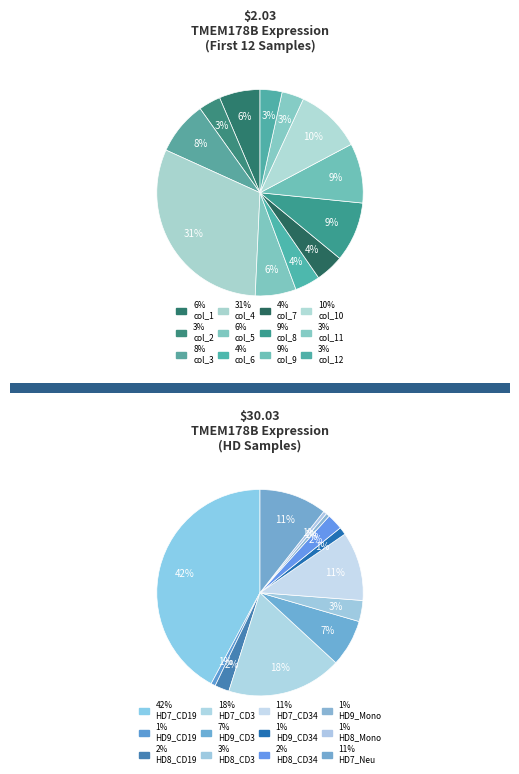

To the nearest percent, what portion does col_11 represent?

3%